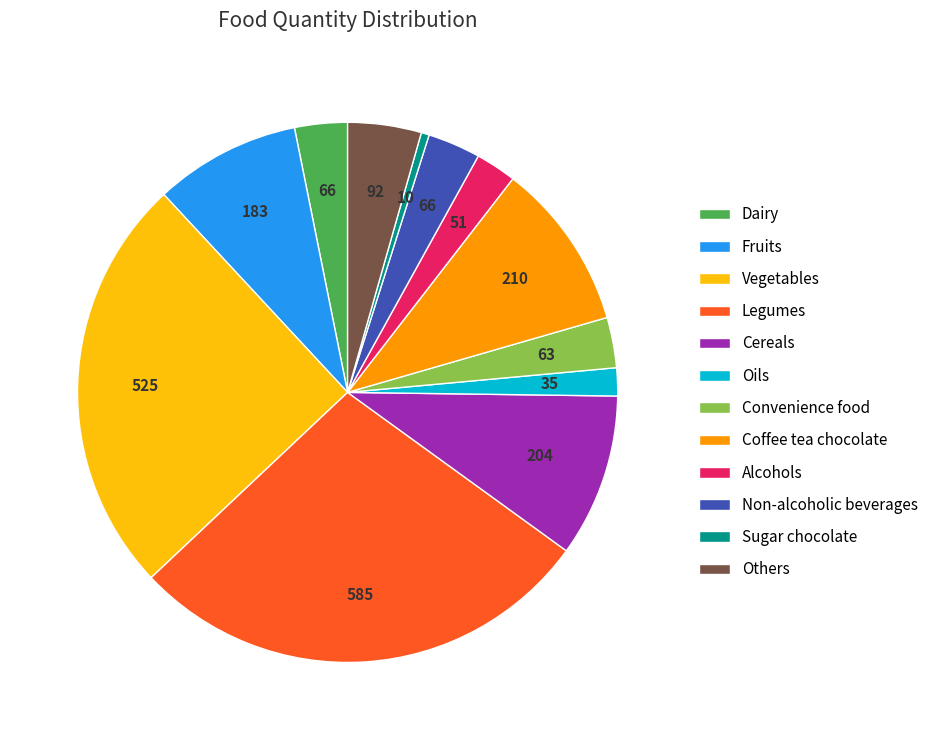

Is it true that Cereals is 23% of the pie?

False